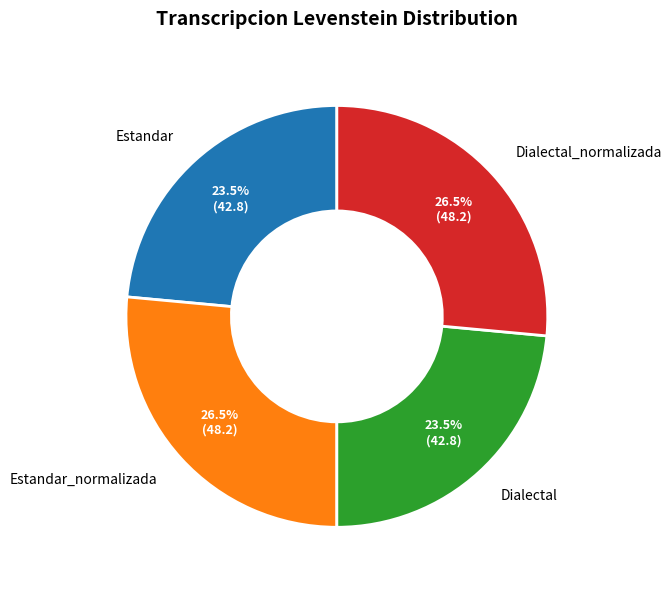

What percentage is NOT represented by Dialectal_normalizada?

73.5%